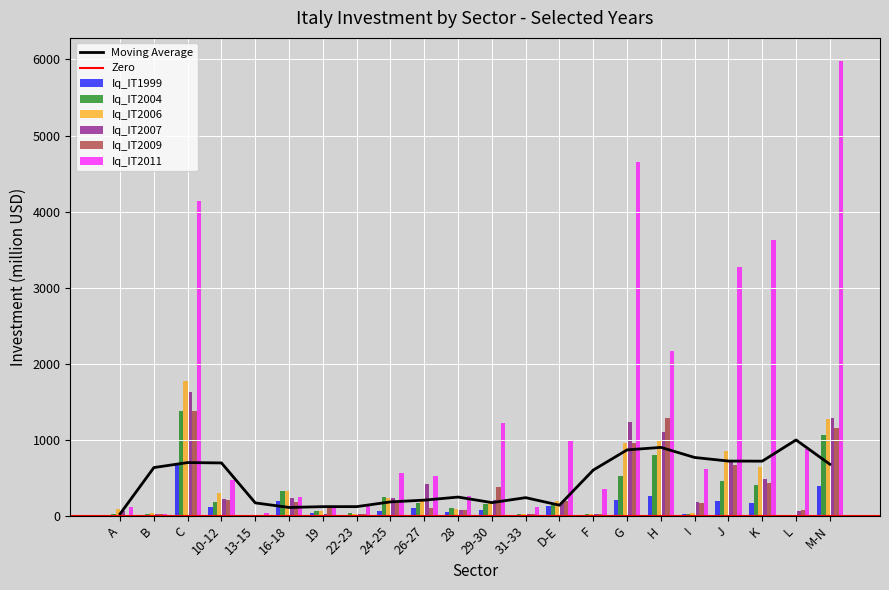

The Iq_IT2004 series shows 1.4 at 13-15. True or false?

False